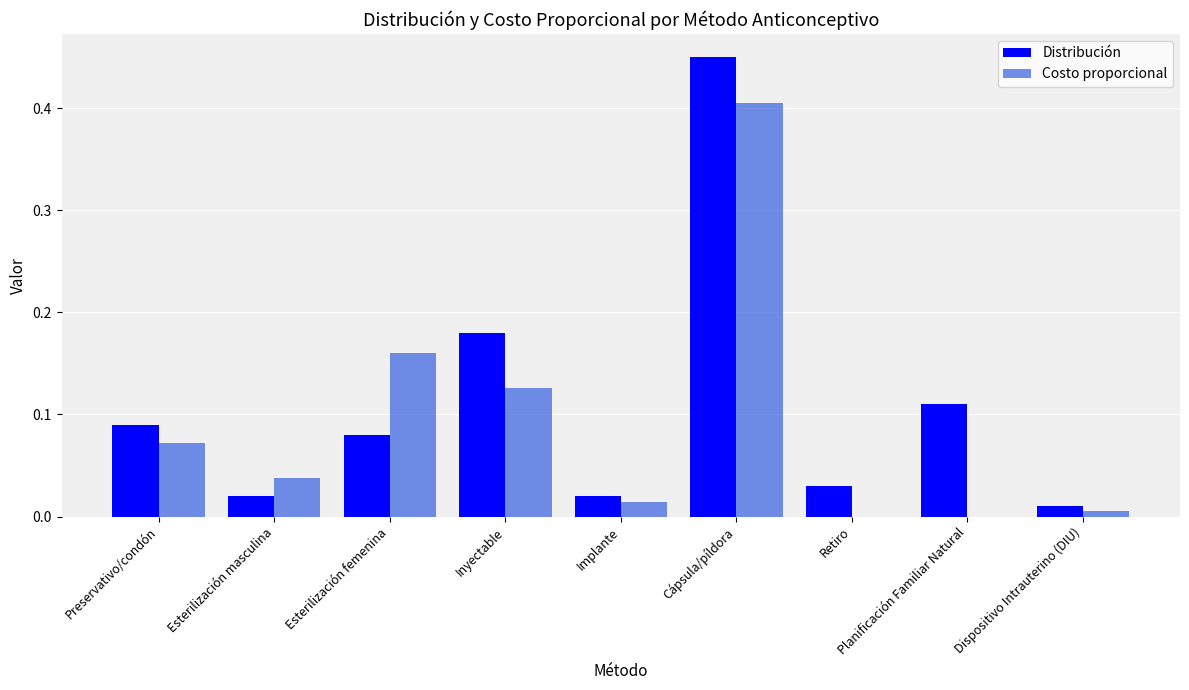

How many groups of bars are there?

9